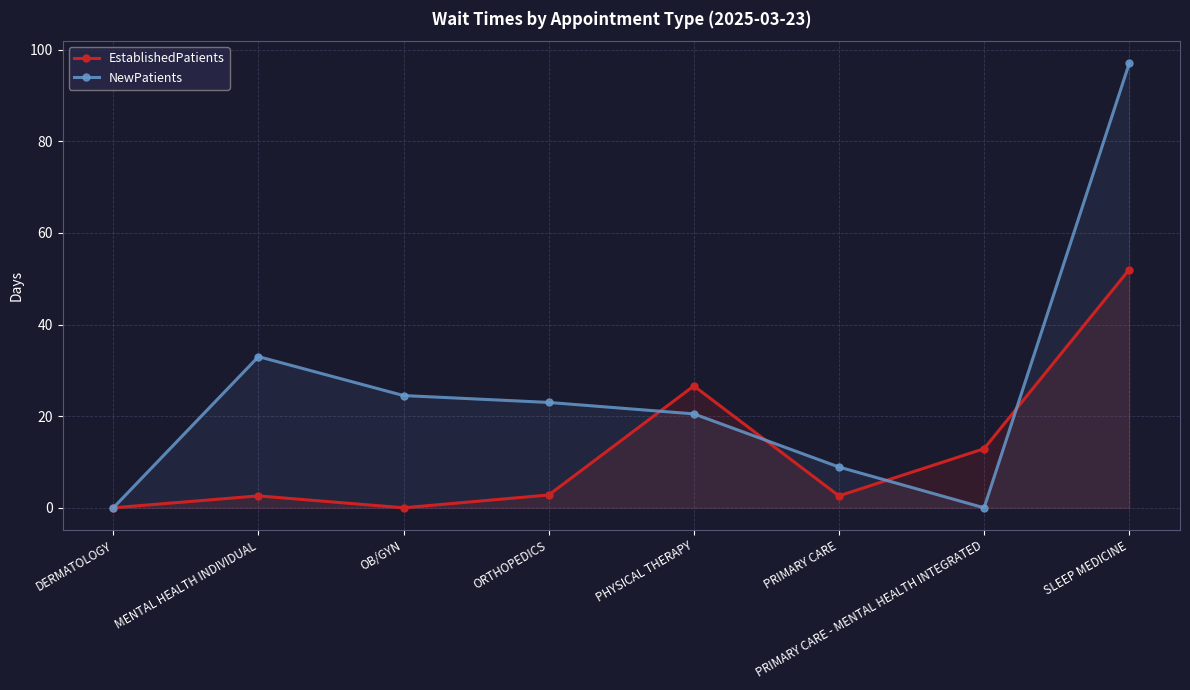

True or false: NewPatients has a value of 0.0 at PRIMARY CARE - MENTAL HEALTH INTEGRATED.

True